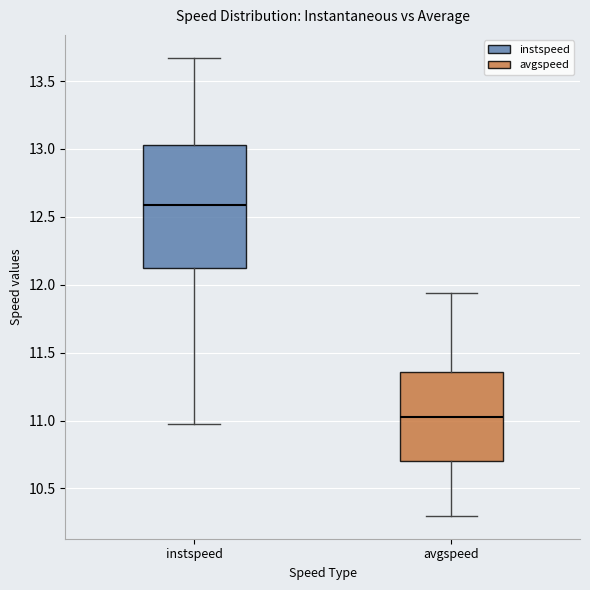

Reading left to right, read every box against the y-axis: the position of its median line, the range the box covers, and the ends of its whiskers. The values are not printed on the chart, so give them approximately, as read against the axis.

instspeed: median 12.60, box 12.10 to 13.05, whiskers 11.00 to 13.65
avgspeed: median 11.00, box 10.70 to 11.35, whiskers 10.30 to 11.95